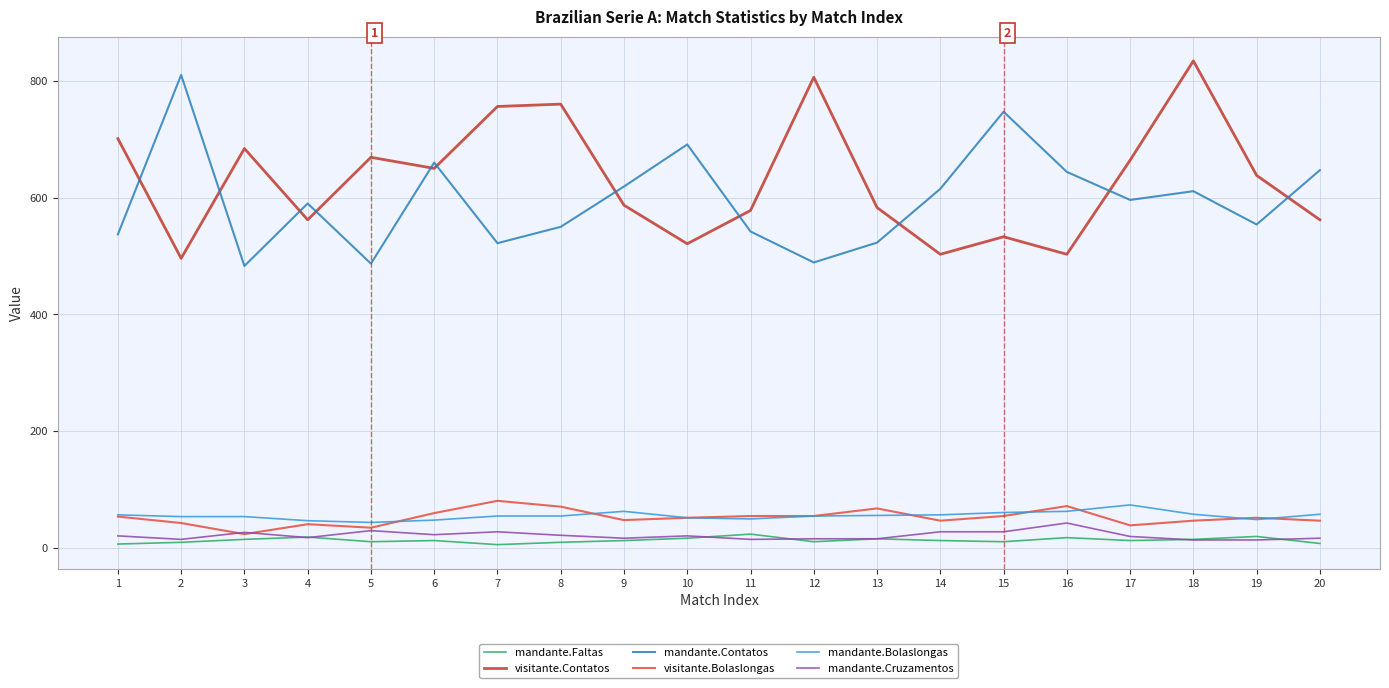

What is the difference between the maximum and second lowest values in the visitante.Bolaslongas series?

46